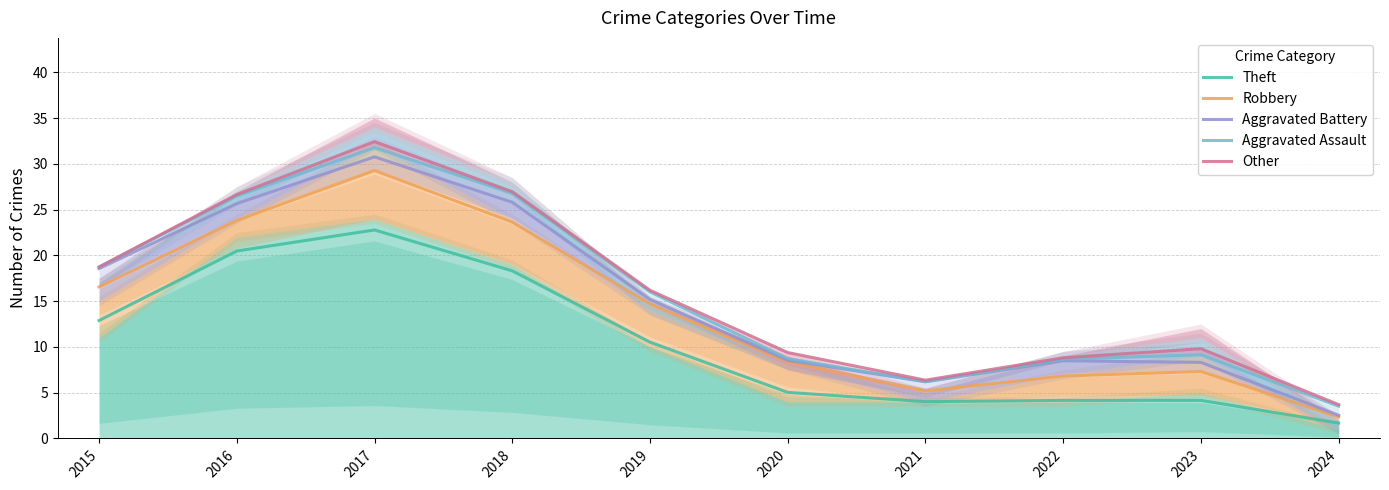

Rank the series at 2021 from highest to lowest value.

Other, Aggravated Assault, Aggravated Battery, Robbery, Theft